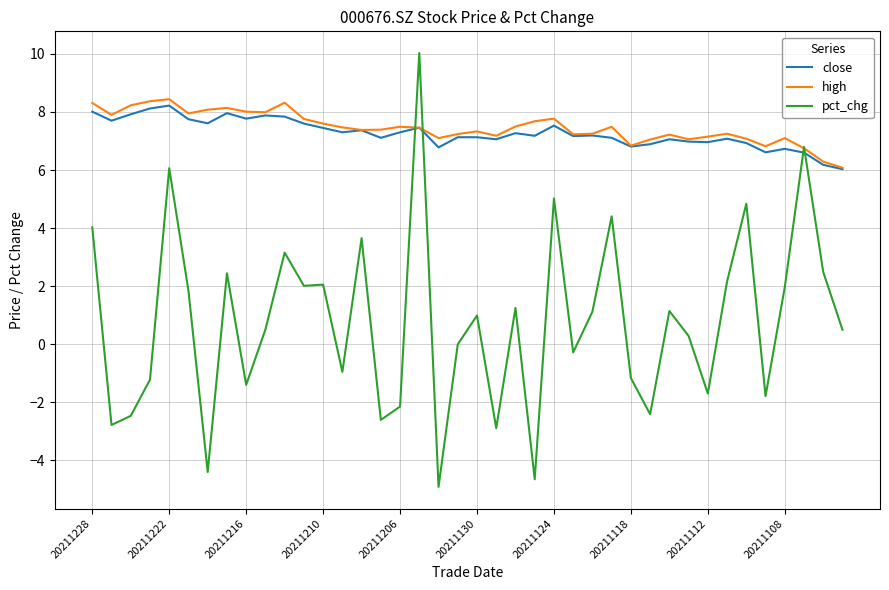

What is the greatest value displayed?

10.0